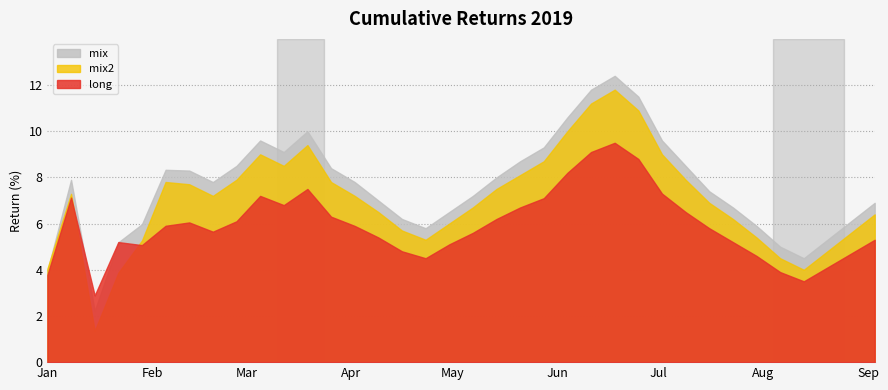

True or false: long has a value of 0.0 at 2019-05-14.

False